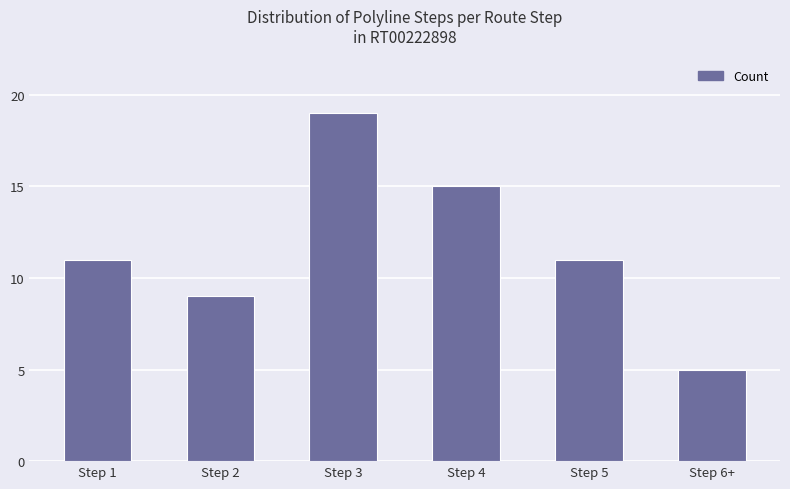

Count the number of data series in this chart.

1